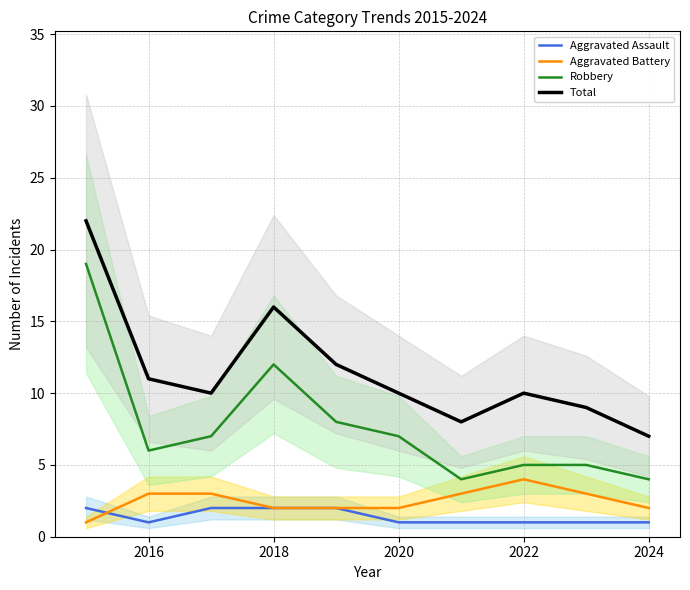

The value of Robbery at 2020 is 7. True or false?

True